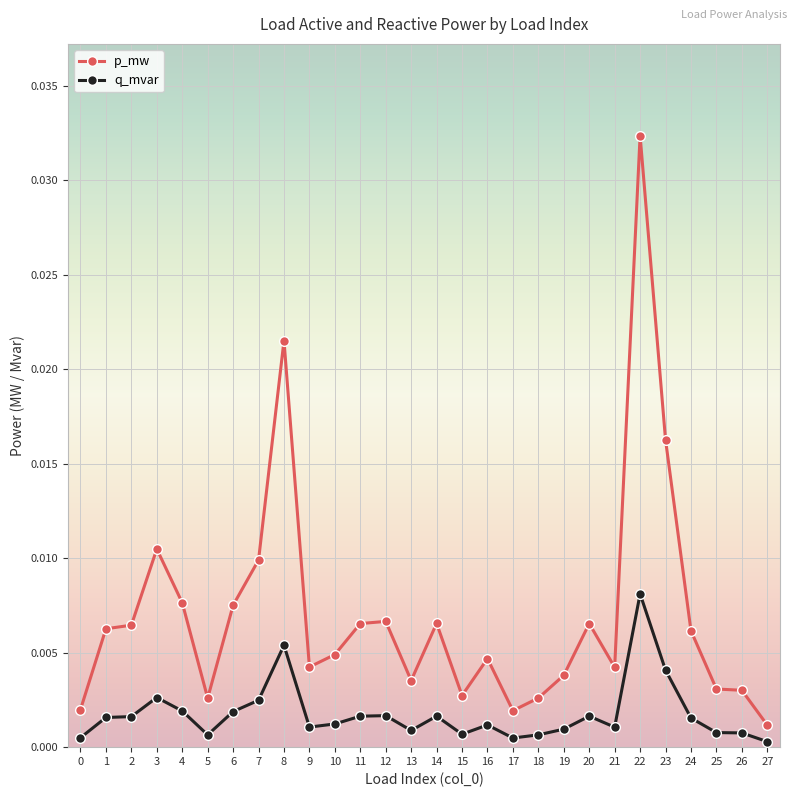

At which category is the sum across all series the highest?

22